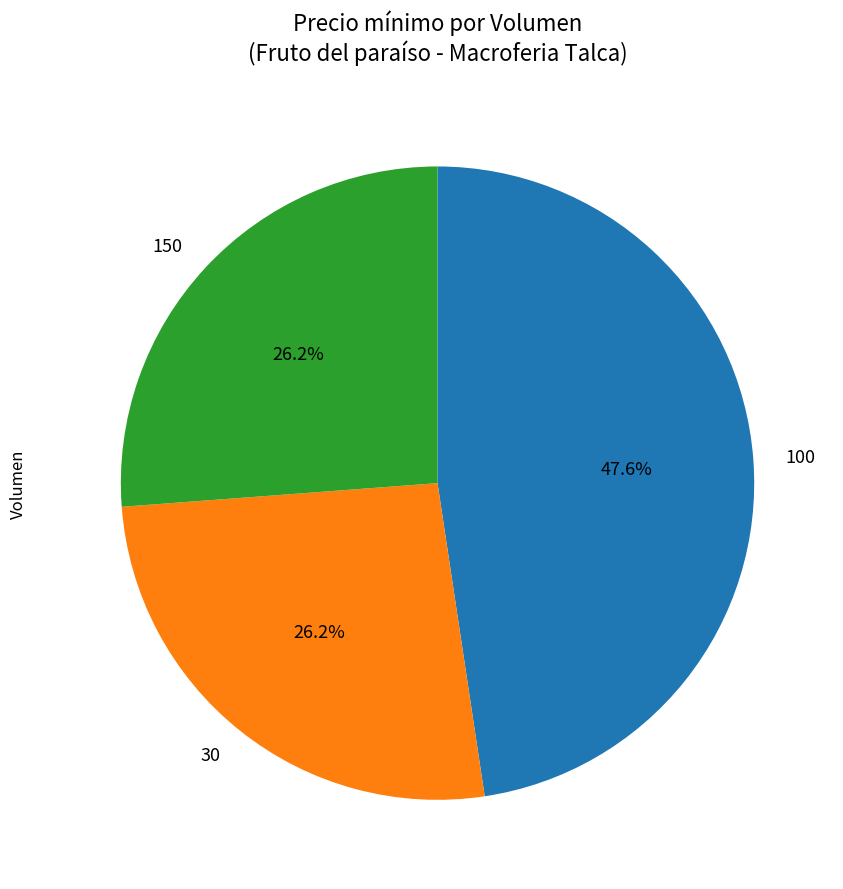

Does 100 represent more than half of the total?

No